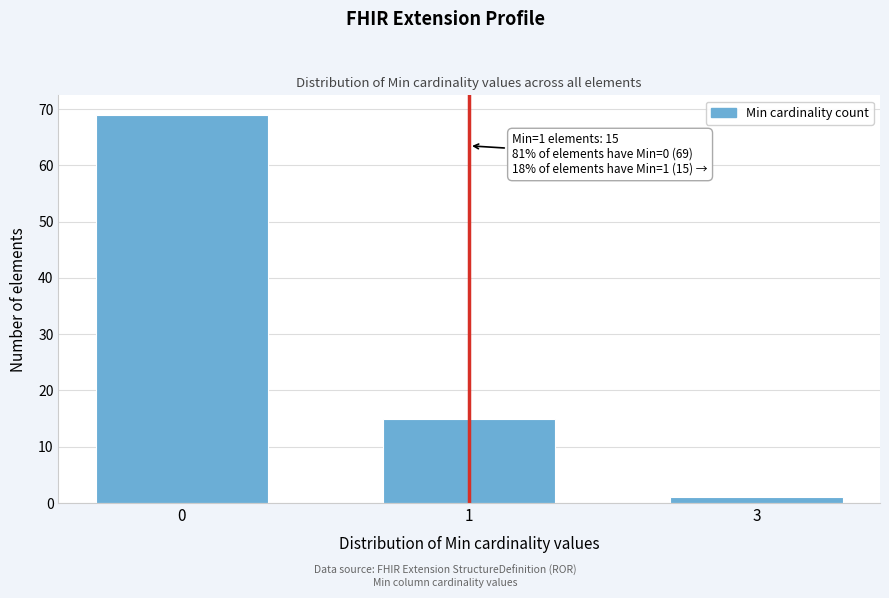

Reading left to right, what are all the values shown in this chart?

0=69	1=15	3=1